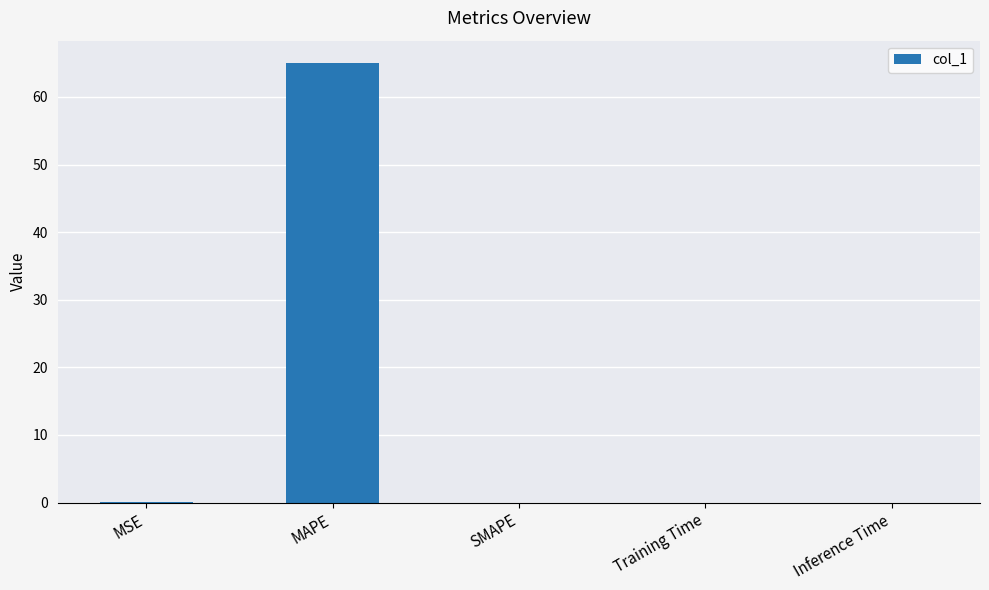

Which category has the highest value across all series?

MAPE